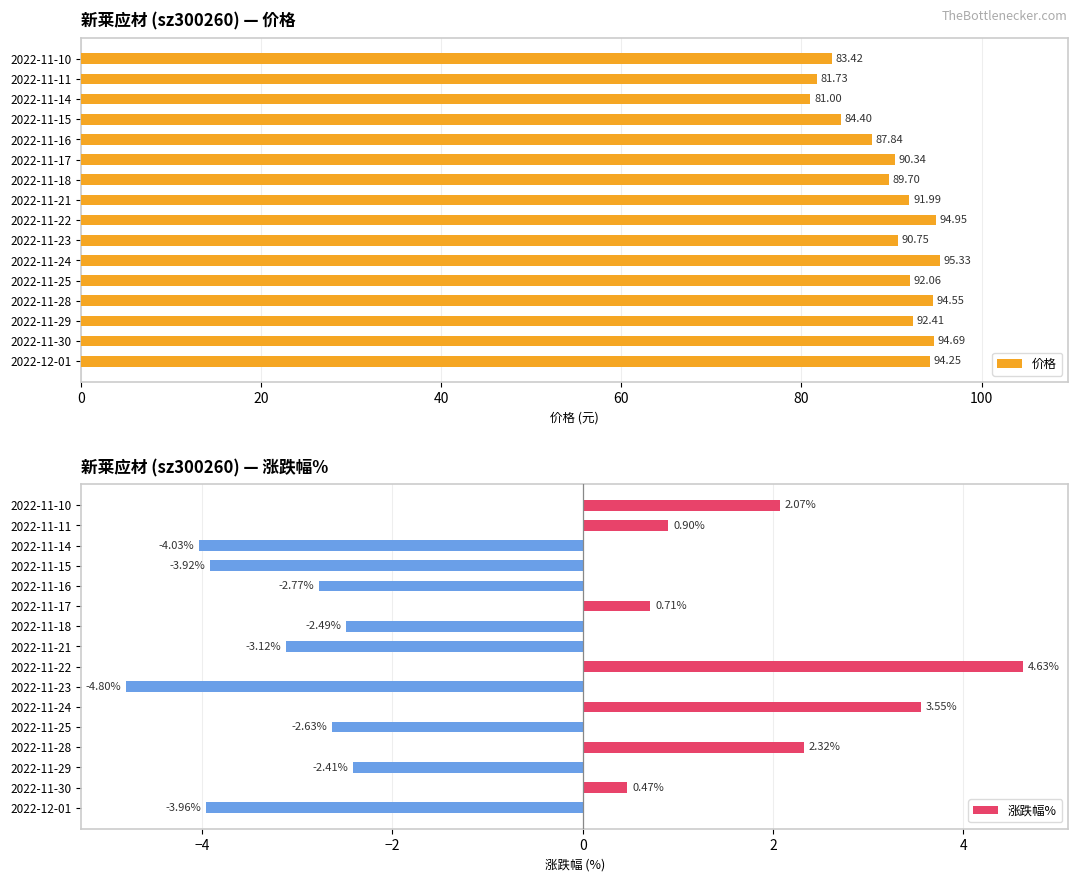

What is the difference between the second highest and second lowest values in the 价格 series?

13.2